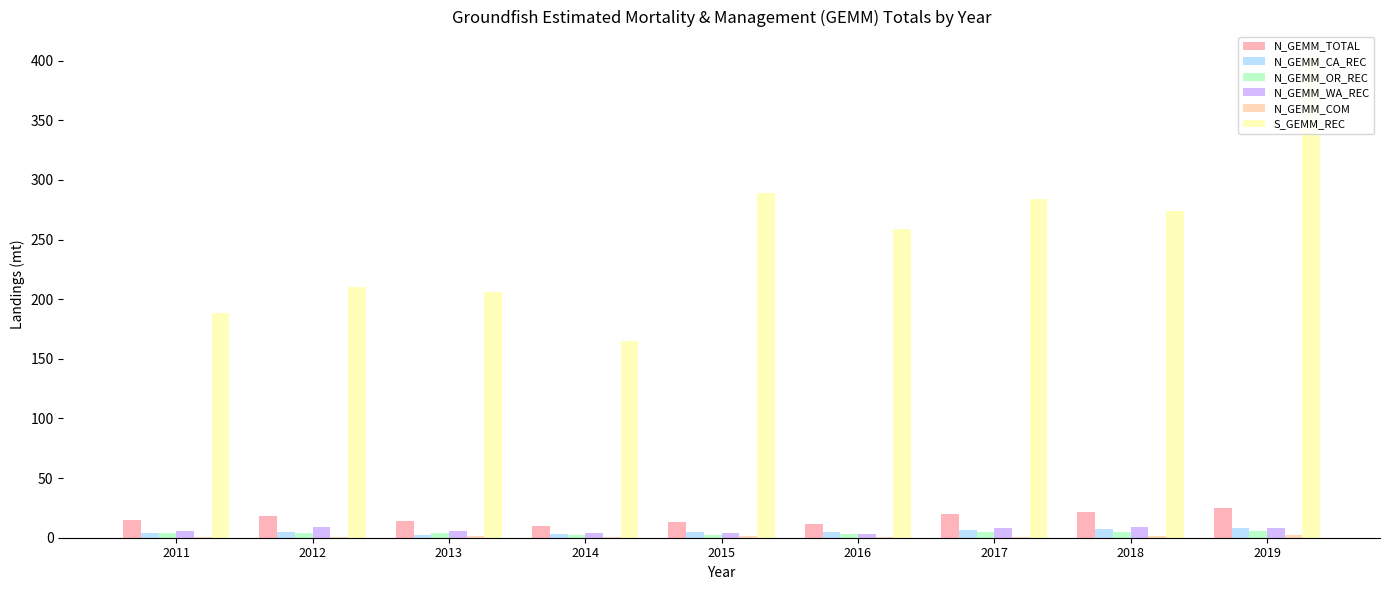

Reading right to left, extract all data points from this chart.

N_GEMM_TOTAL: 24.6	22.0	20.0	11.5	12.8	10.1	13.6	18.3	14.8
N_GEMM_CA_REC: 7.8	7.6	6.5	4.5	5.0	2.9	2.7	4.9	4.2
N_GEMM_OR_REC: 5.8	4.5	4.4	2.8	2.6	2.6	3.9	3.7	3.9
N_GEMM_WA_REC: 8.6	8.8	8.5	3.4	4.2	3.7	6.0	8.9	5.9
N_GEMM_COM: 2.4	1.1	0.6	0.8	1.0	0.8	1.1	0.8	0.8
S_GEMM_REC: 404.2	274.2	284.1	258.7	289.0	165.1	206.0	210.2	188.4